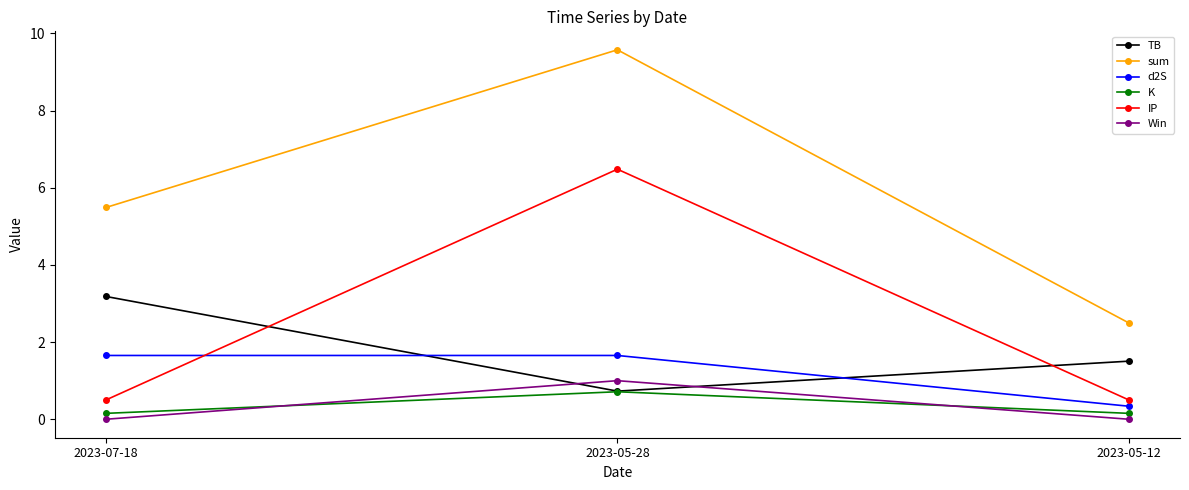

Is it true that IP equals 0.5 at 2023-07-18?

True